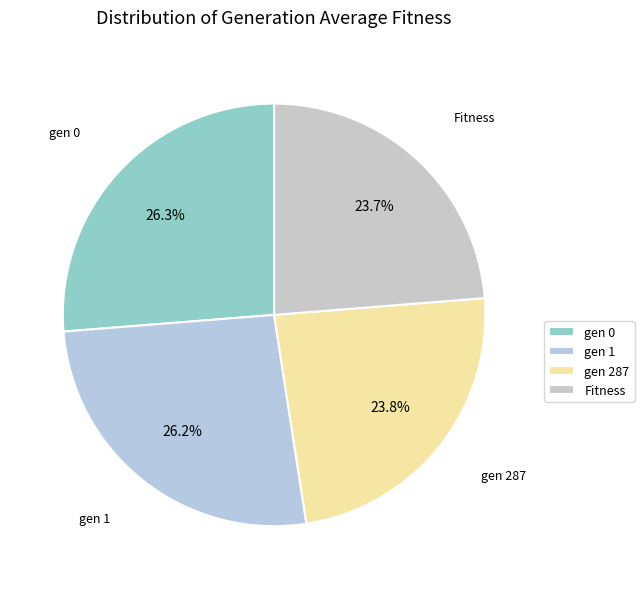

What is the total percentage of Fitness and gen 1?

49.9%